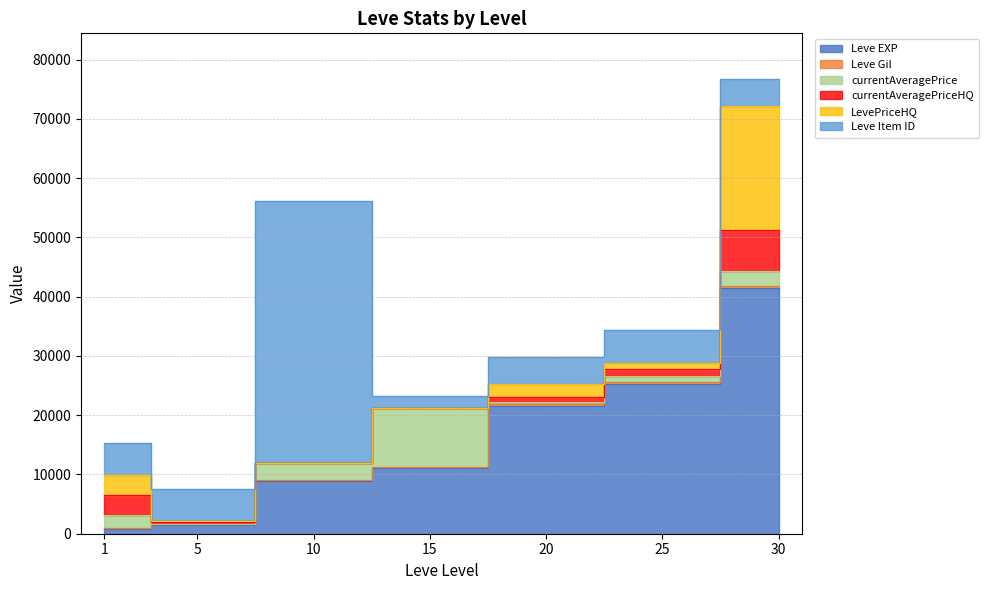

Count the number of categories in the chart.

7